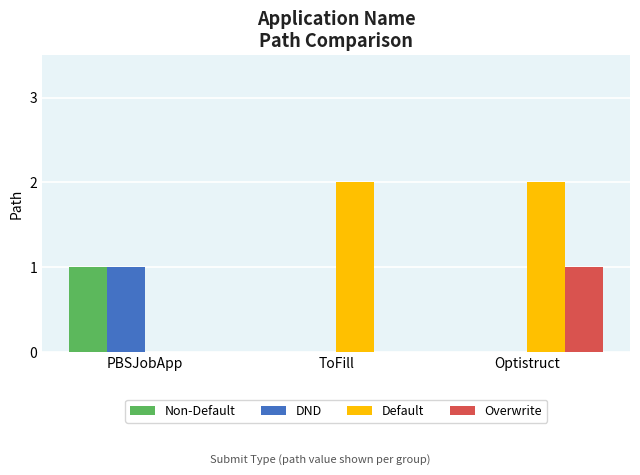

Which series has the largest total across all categories?

Default